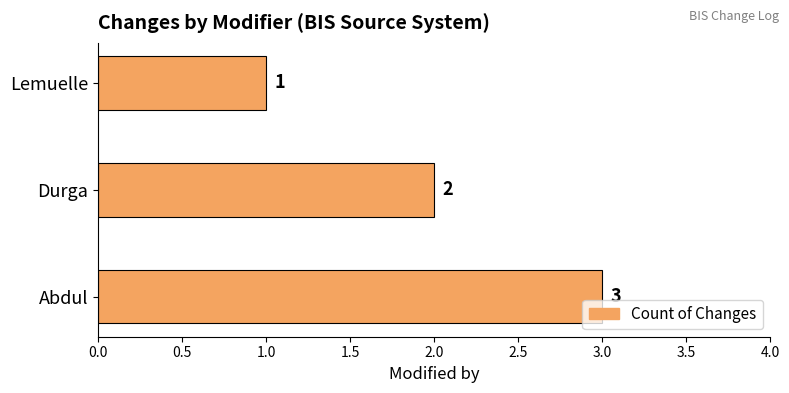

Rank the categories by value from lowest to highest.

Lemuelle, Durga, Abdul